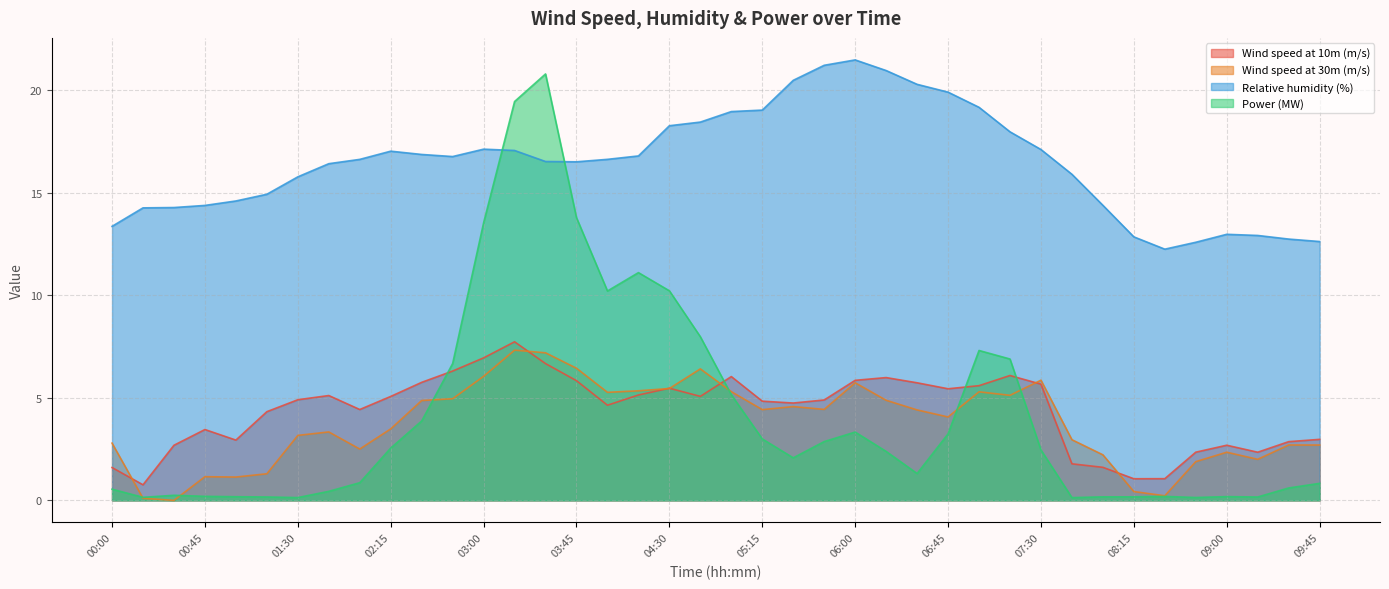

Reading left to right, transcribe all the data shown in this chart.

Wind speed at 10m (m/s): 00:00=1.6	00:15=0.8	00:30=2.7	00:45=3.5	01:00=2.9	01:15=4.3	01:30=4.9	01:45=5.1	02:00=4.4	02:15=5.1	02:30=5.8	02:45=6.3	03:00=6.9	03:15=7.7	03:30=6.7	03:45=5.8	04:00=4.6	04:15=5.1	04:30=5.5	04:45=5.1	05:00=6.0	05:15=4.8	05:30=4.7	05:45=4.9	06:00=5.8	06:15=6.0	06:30=5.7	06:45=5.4	07:00=5.6	07:15=6.1	07:30=5.7	07:45=1.8	08:00=1.6	08:15=1.1	08:30=1.1	08:45=2.3	09:00=2.7	09:15=2.3	09:30=2.9	09:45=3.0
Wind speed at 30m (m/s): 00:00=2.8	00:15=0.1	00:30=0.0	00:45=1.2	01:00=1.1	01:15=1.3	01:30=3.2	01:45=3.3	02:00=2.5	02:15=3.5	02:30=4.9	02:45=5.0	03:00=6.0	03:15=7.3	03:30=7.2	03:45=6.4	04:00=5.3	04:15=5.3	04:30=5.5	04:45=6.4	05:00=5.3	05:15=4.4	05:30=4.6	05:45=4.4	06:00=5.7	06:15=4.9	06:30=4.4	06:45=4.1	07:00=5.3	07:15=5.1	07:30=5.9	07:45=3.0	08:00=2.2	08:15=0.4	08:30=0.2	08:45=1.9	09:00=2.3	09:15=2.0	09:30=2.7	09:45=2.7
Relative humidity (%): 00:00=13.4	00:15=14.3	00:30=14.3	00:45=14.4	01:00=14.6	01:15=14.9	01:30=15.8	01:45=16.4	02:00=16.6	02:15=17.0	02:30=16.9	02:45=16.8	03:00=17.1	03:15=17.1	03:30=16.5	03:45=16.5	04:00=16.6	04:15=16.8	04:30=18.3	04:45=18.4	05:00=18.9	05:15=19.0	05:30=20.5	05:45=21.2	06:00=21.5	06:15=20.9	06:30=20.3	06:45=19.9	07:00=19.2	07:15=18.0	07:30=17.1	07:45=15.9	08:00=14.4	08:15=12.8	08:30=12.2	08:45=12.6	09:00=13.0	09:15=12.9	09:30=12.7	09:45=12.6
Power (MW): 00:00=0.5	00:15=0.1	00:30=0.2	00:45=0.2	01:00=0.2	01:15=0.2	01:30=0.1	01:45=0.4	02:00=0.9	02:15=2.5	02:30=3.9	02:45=6.7	03:00=13.5	03:15=19.4	03:30=20.8	03:45=13.8	04:00=10.2	04:15=11.1	04:30=10.2	04:45=8.0	05:00=5.1	05:15=3.0	05:30=2.1	05:45=2.9	06:00=3.3	06:15=2.4	06:30=1.3	06:45=3.2	07:00=7.3	07:15=6.9	07:30=2.5	07:45=0.1	08:00=0.2	08:15=0.2	08:30=0.2	08:45=0.1	09:00=0.2	09:15=0.2	09:30=0.6	09:45=0.8